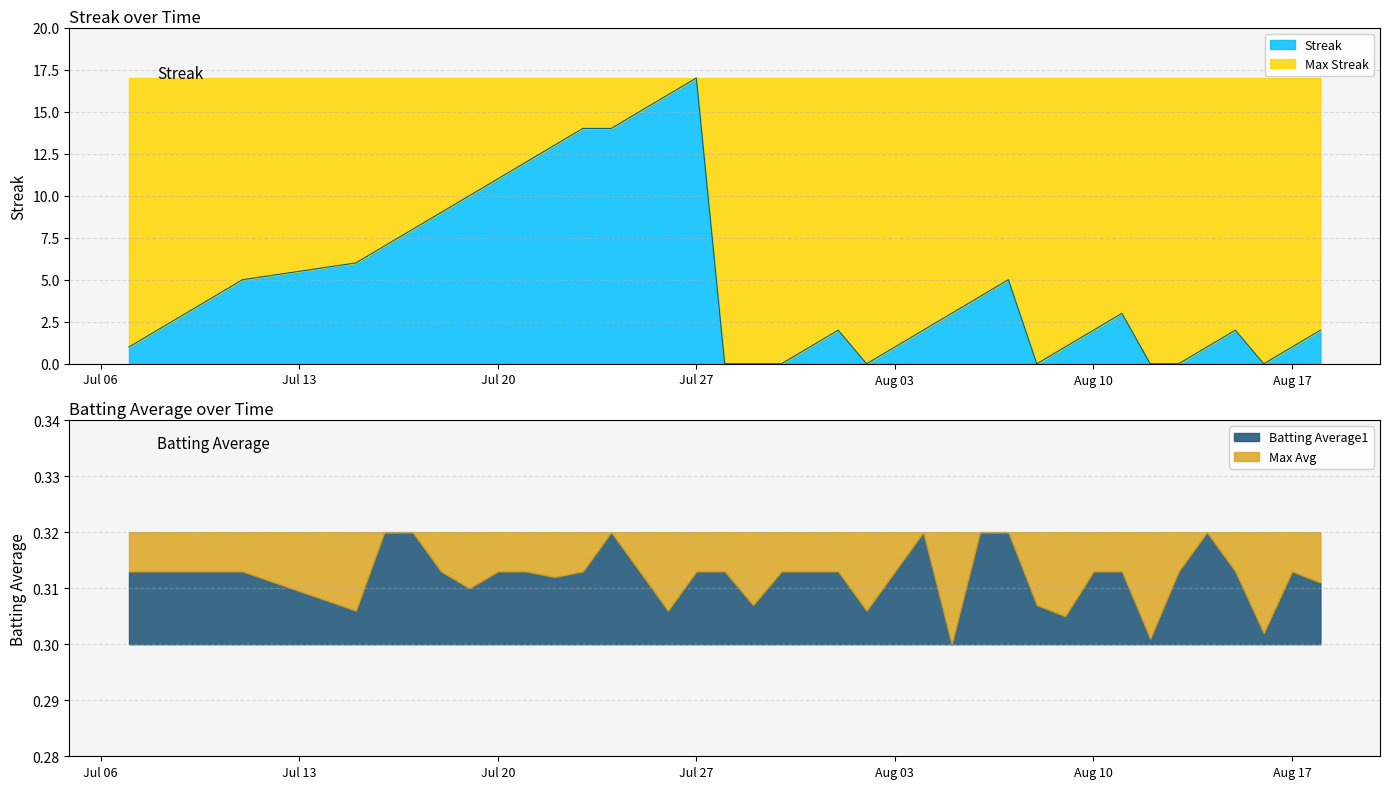

The value of Streak at Jul 27 is 17. True or false?

True